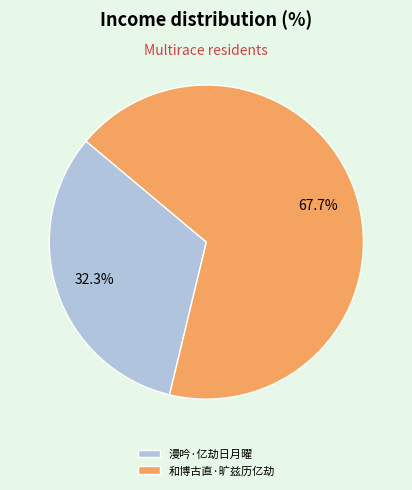

Rank the categories by value from lowest to highest.

漫吟·亿劫日月曜, 和博古直·旷兹历亿劫